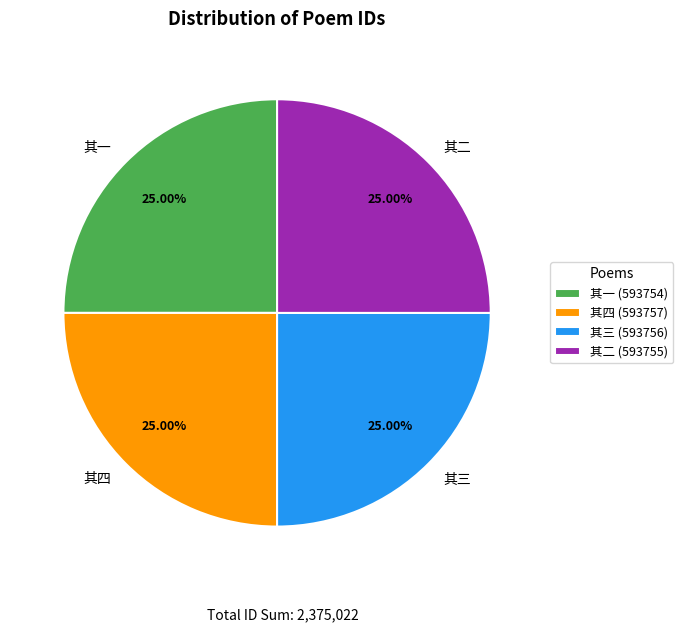

Does any single category account for the majority?

No